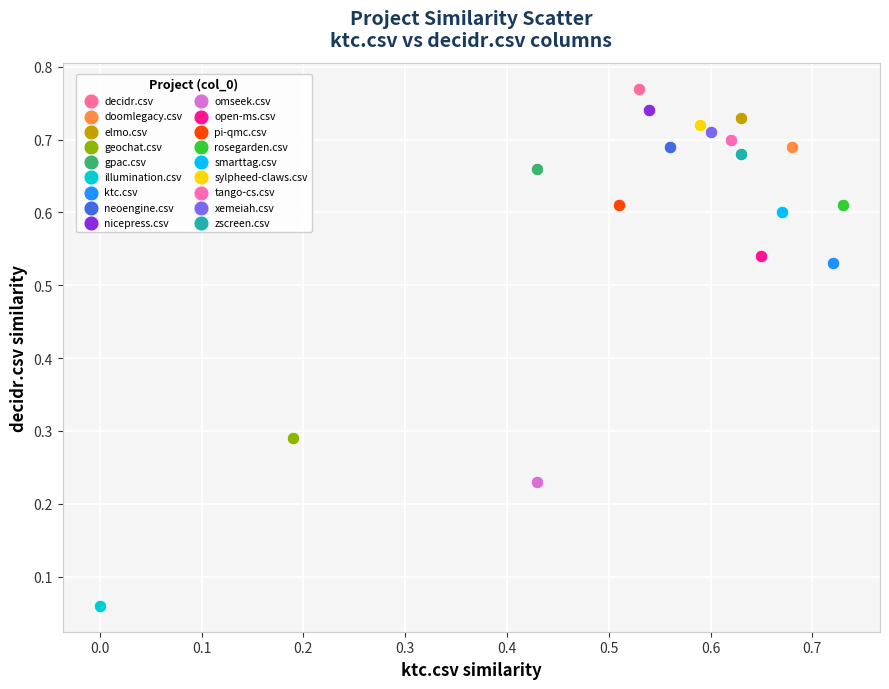

What are all the series names shown in the legend?

decidr.csv, doomlegacy.csv, elmo.csv, geochat.csv, gpac.csv, illumination.csv, ktc.csv, neoengine.csv, nicepress.csv, omseek.csv, open-ms.csv, pi-qmc.csv, rosegarden.csv, smarttag.csv, sylpheed-claws.csv, tango-cs.csv, xemeiah.csv, zscreen.csv